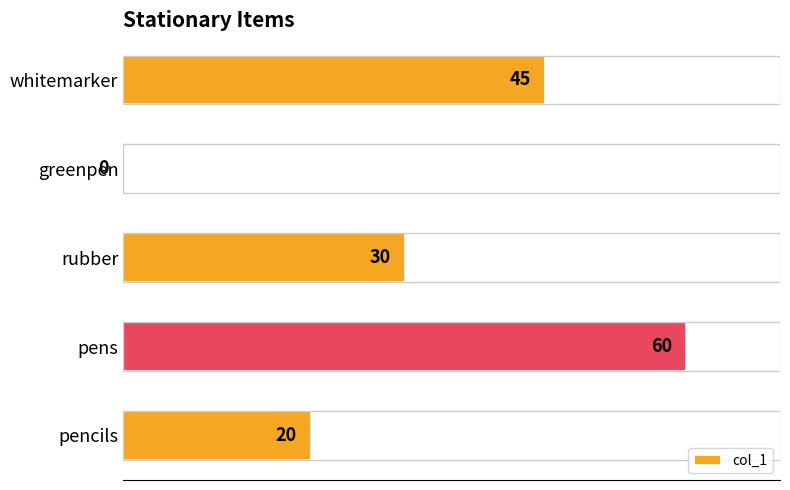

Where is the data nearest to the value 30?

rubber